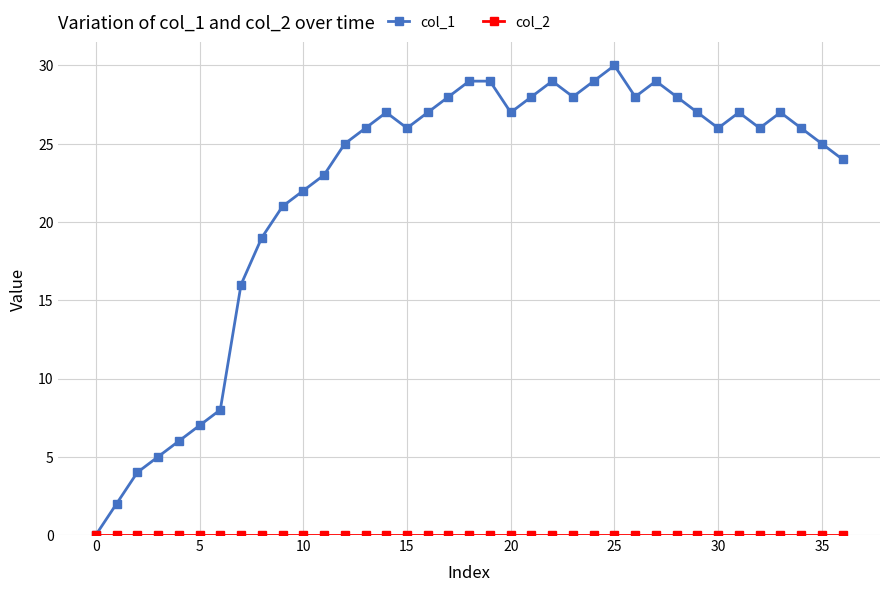

What is the maximum value shown in the chart?

30